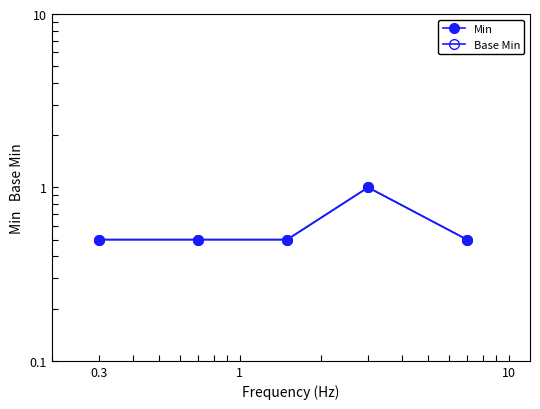

What is the greatest value displayed?

1.0